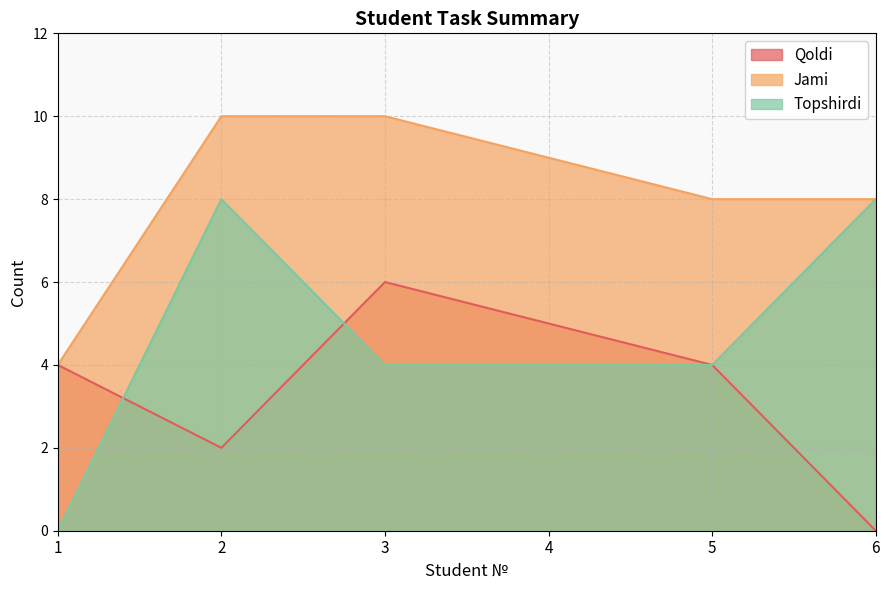

What is the difference between the maximum and second lowest values in the Jami series?

2